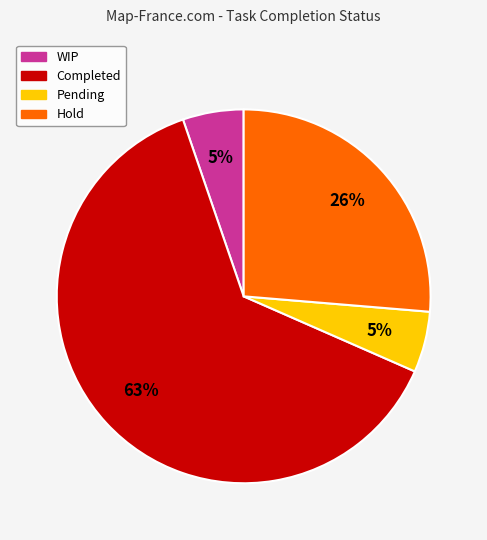

True or false: WIP accounts for 5% of the total.

True